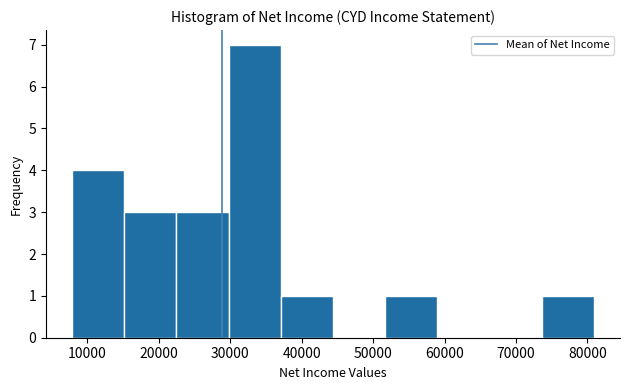

Reading left to right, transcribe this chart: for each bar, give the range it covers on the x-axis and its height. Neither the bar edges nor the heights are printed on the chart, so give them approximately, as read against the axes.

7900 to 15200: 4
15200 to 22500: 3
22500 to 29800: 3
29800 to 37100: 7
37100 to 44400: 1
44400 to 51700: 0
51700 to 59000: 1
59000 to 66300: 0
66300 to 73600: 0
73600 to 80900: 1